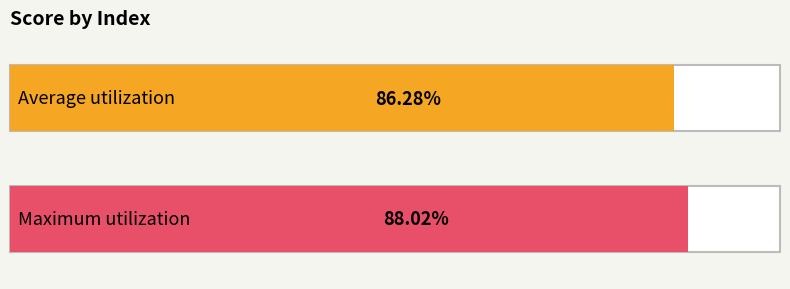

What is the greatest value displayed?

0.9